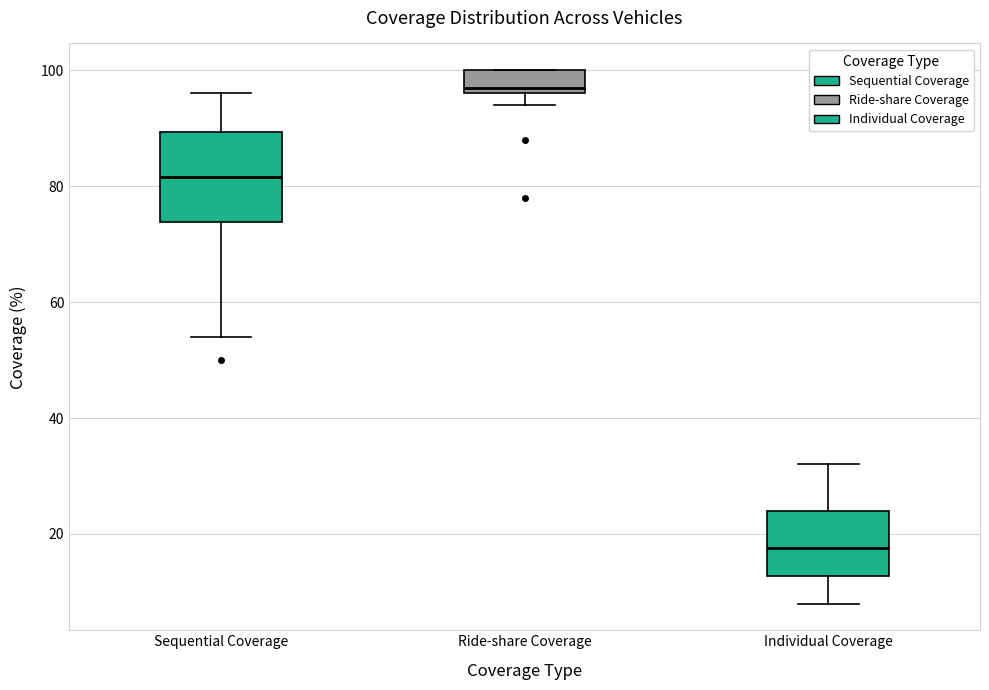

Reading left to right, transcribe this box plot: for each box, give where its median line is, the range the box spans, and where its two whiskers end, as read against the y-axis. The values are not printed on the chart, so give them approximately, as read against the axis.

Sequential Coverage: median 82, box 74 to 90, whiskers 54 to 96
Ride-share Coverage: median 98, box 96 to 100, whiskers 94 to 100
Individual Coverage: median 18, box 12 to 24, whiskers 8 to 32